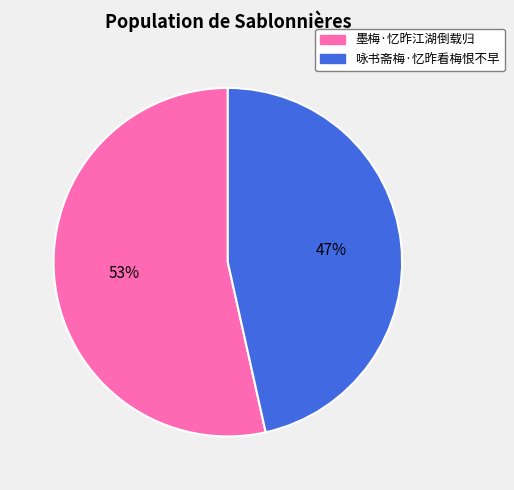

To the nearest percent, what is the average slice percentage?

50%